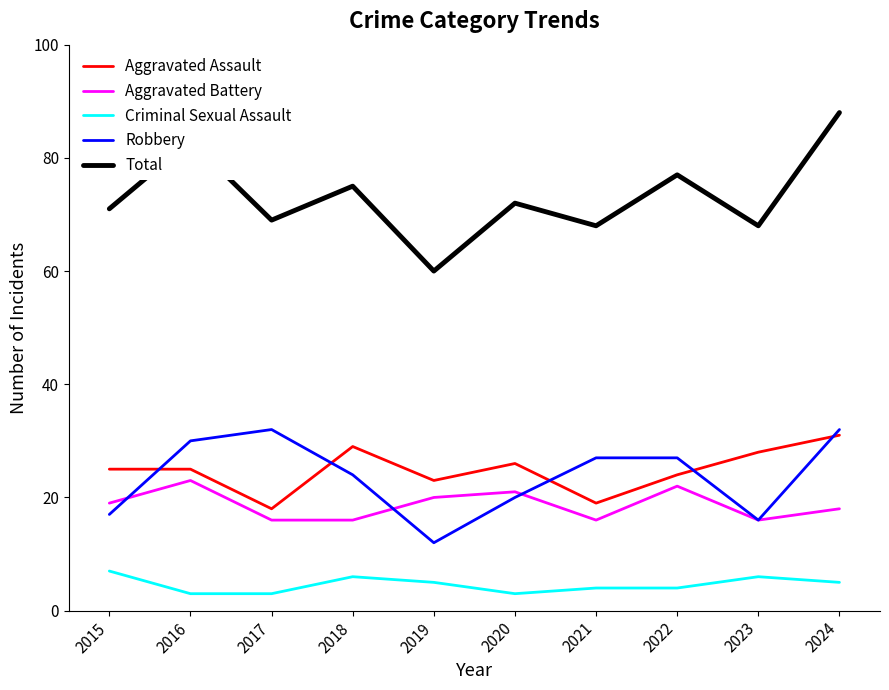

Which series has the largest total across all categories?

Total